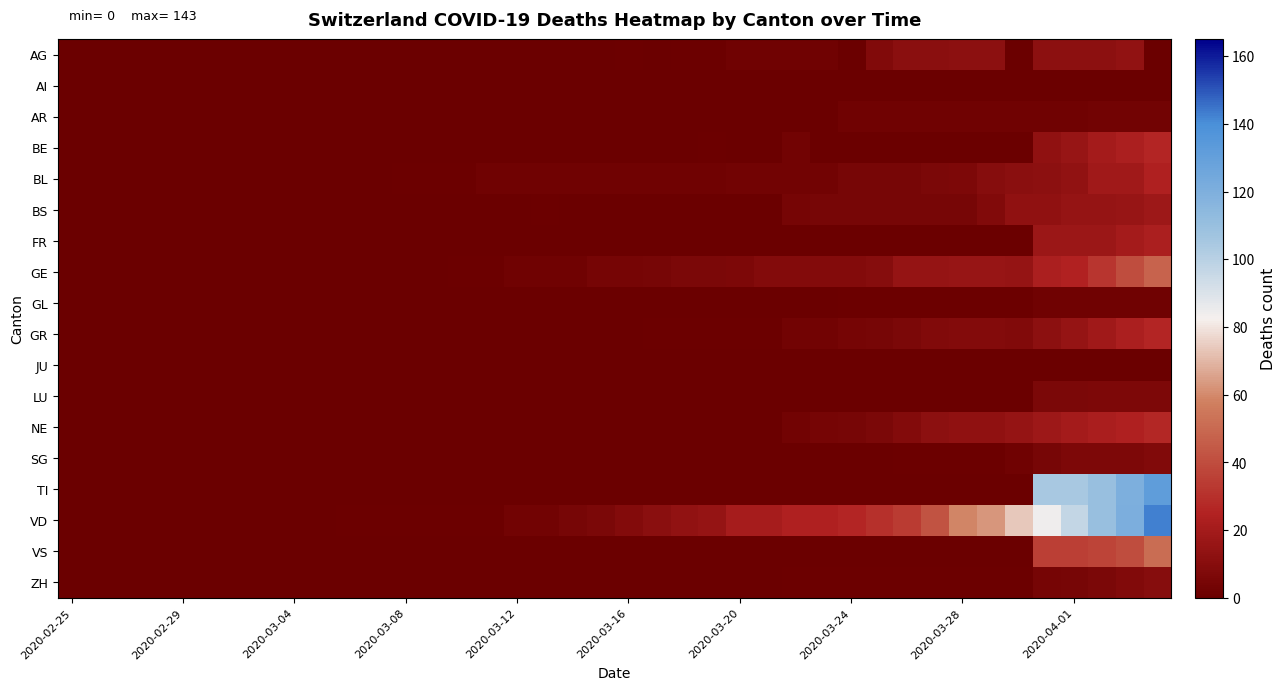

Which series has the largest range (max minus min)?

VD